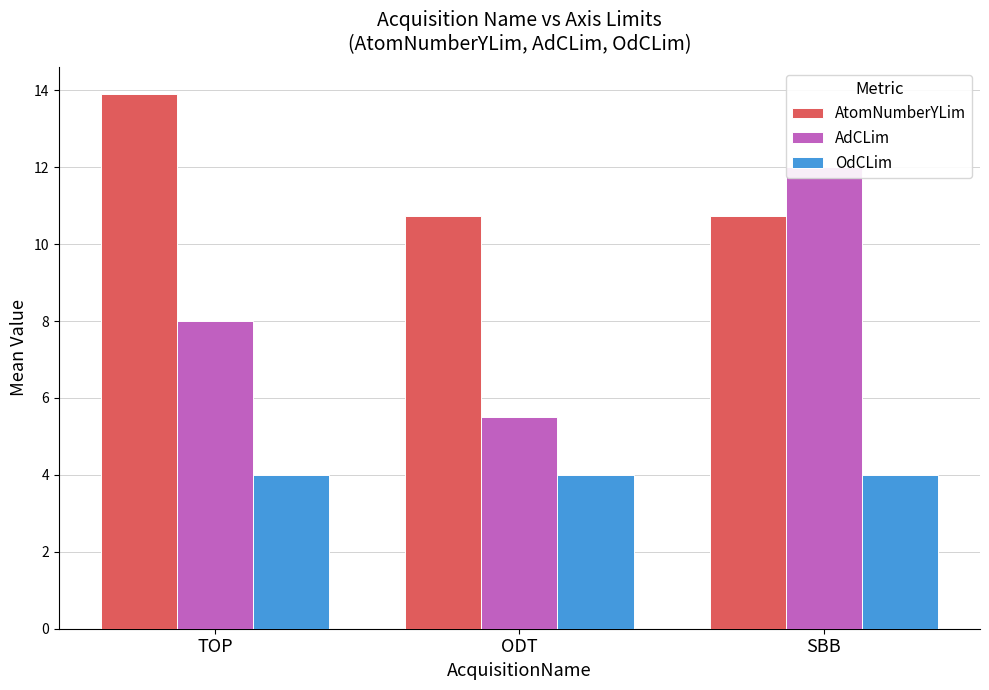

The AtomNumberYLim series shows 6.1 at ODT. True or false?

False